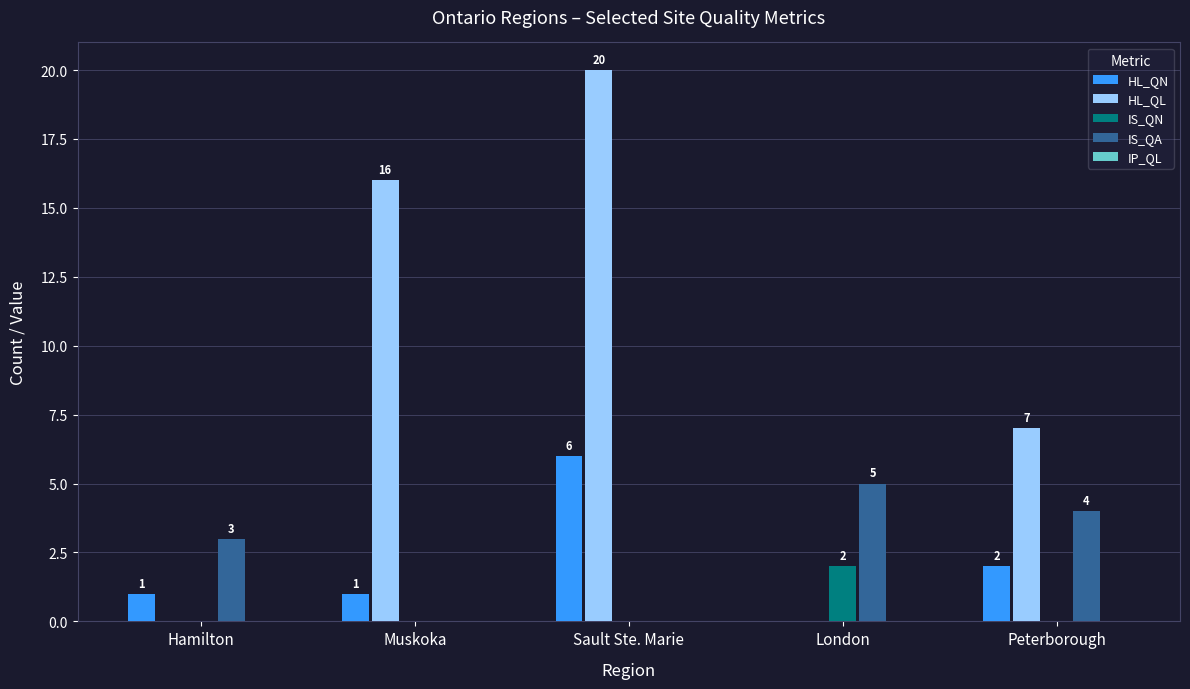

At which category is the sum across all series the highest?

Sault Ste. Marie